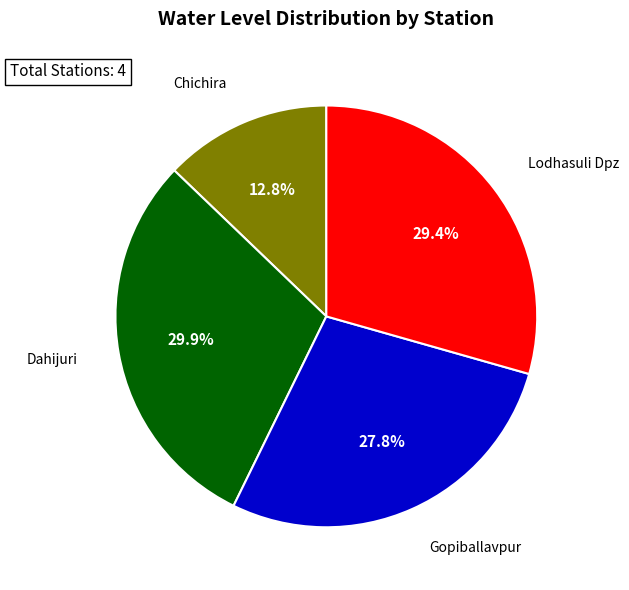

Is there any slice that represents more than half of the pie?

No